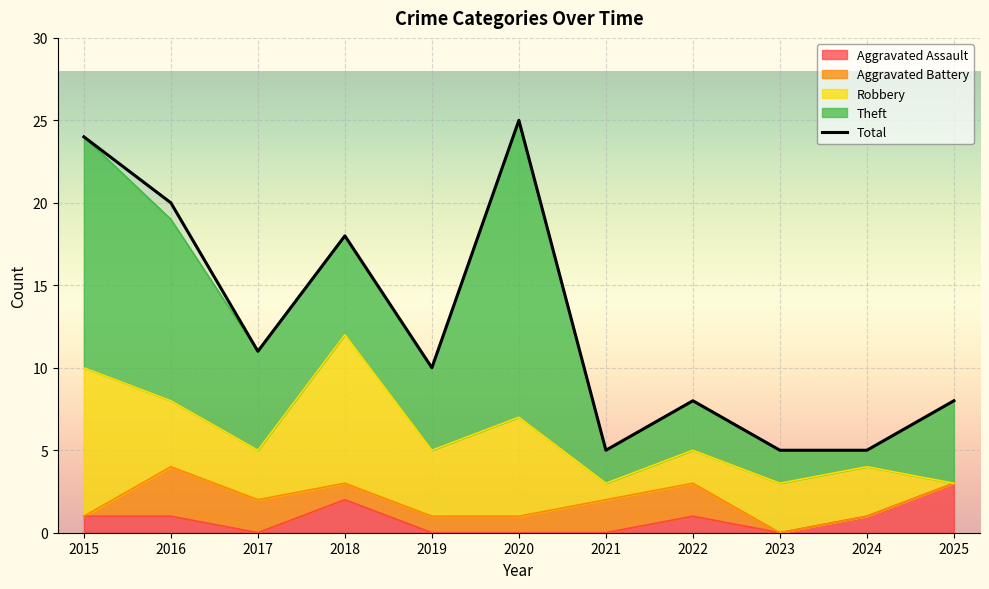

What is the change in value from 2017 to 2025?

-3